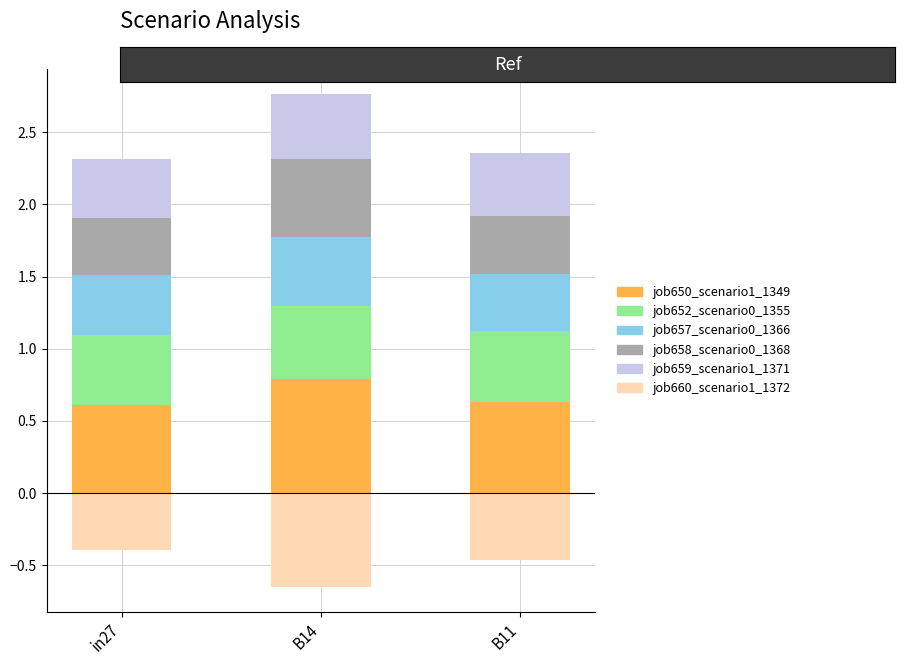

At which label is job652_scenario0_1355 closest to 0?

in27